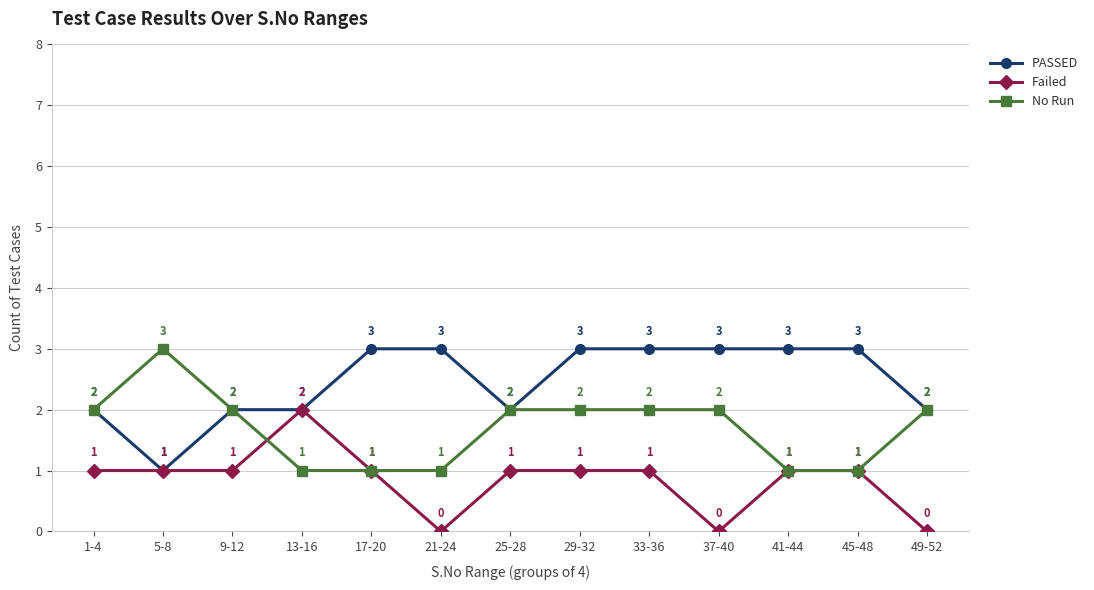

What is the sum of all Failed values?

11